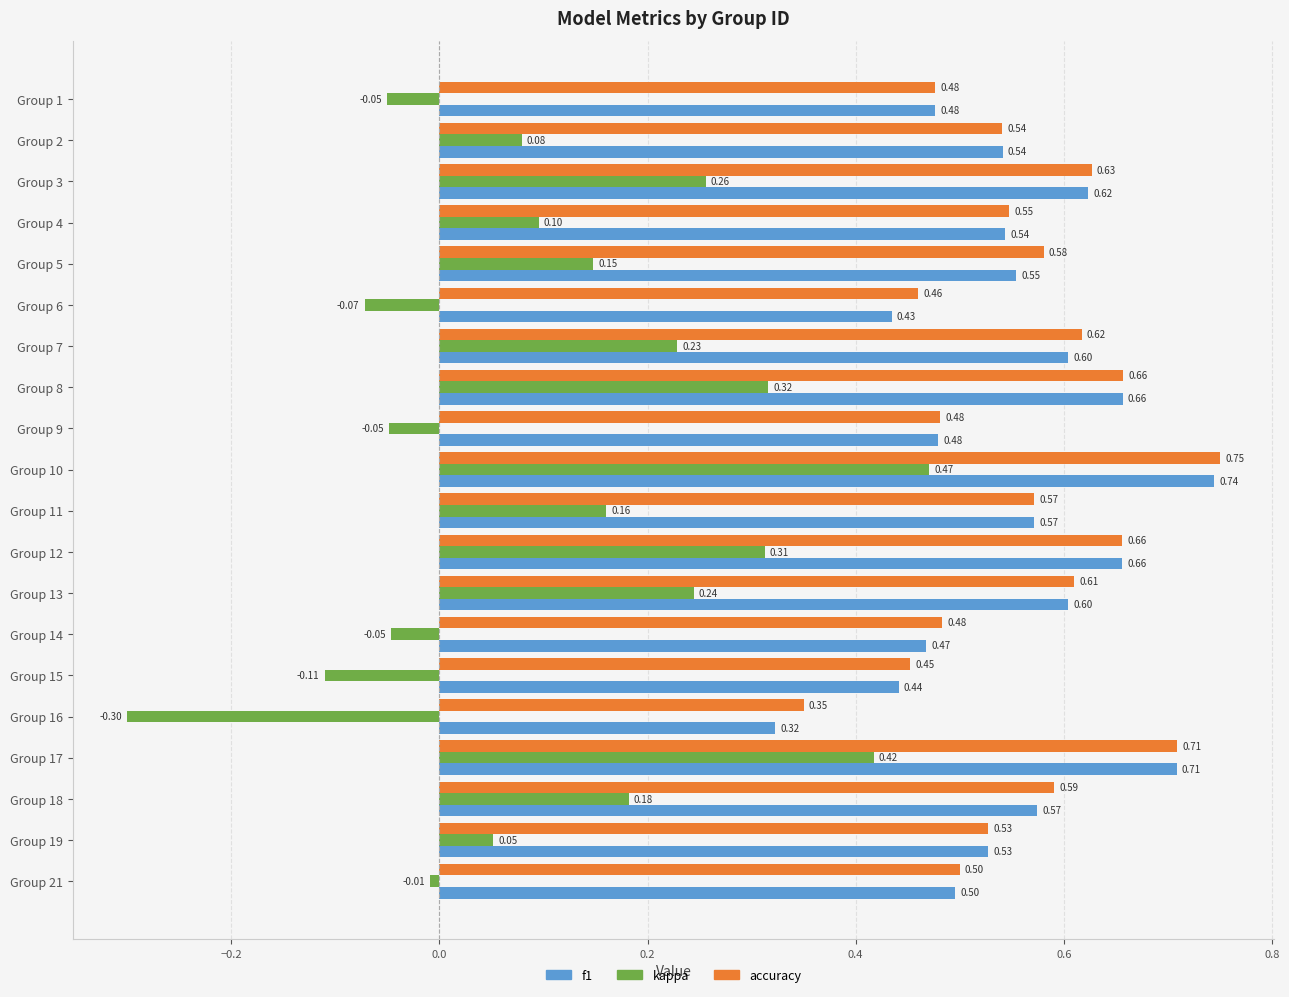

Rank the series by their maximum value, from lowest to highest.

kappa, f1, accuracy